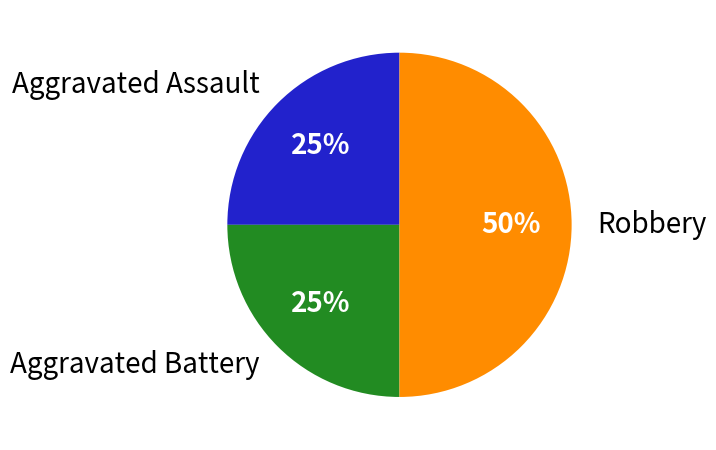

Is Aggravated Battery the majority of the pie?

No